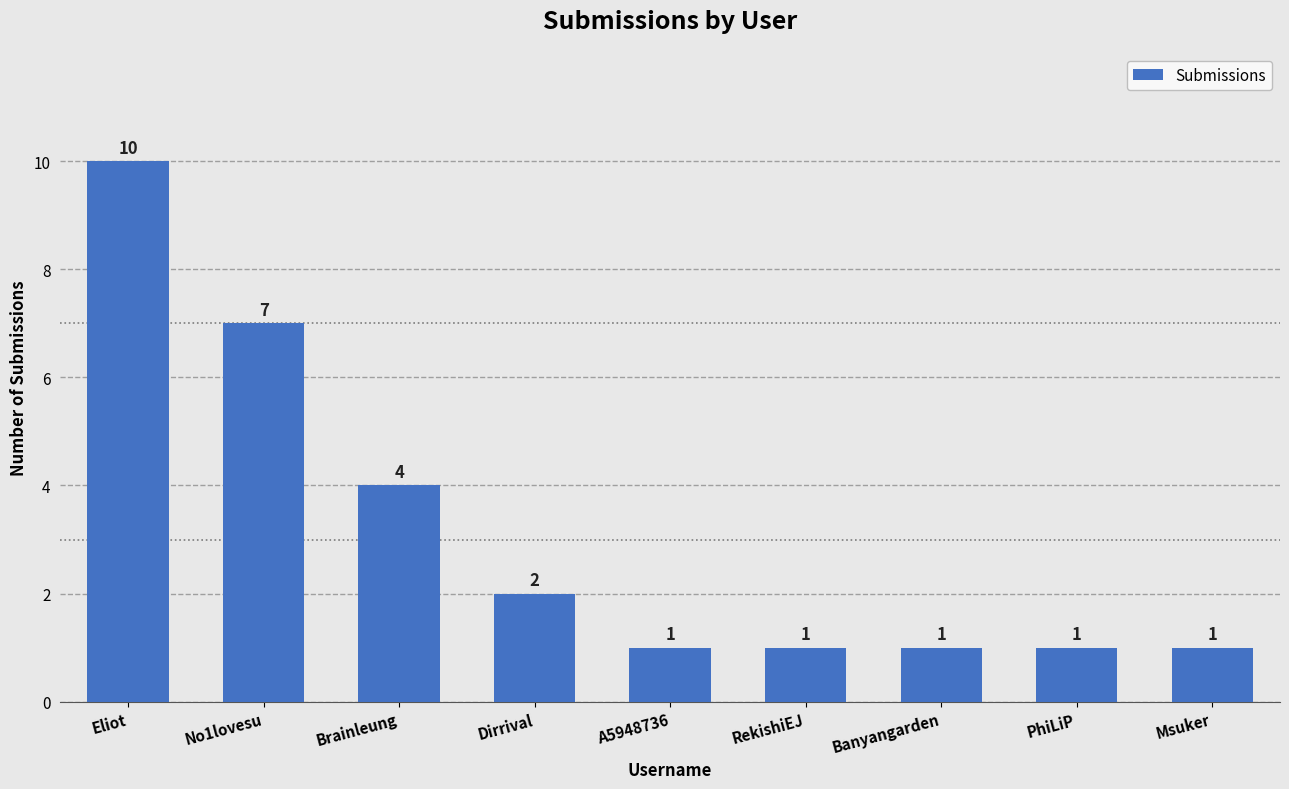

What is the difference between the values at Brainleung and RekishiEJ?

3